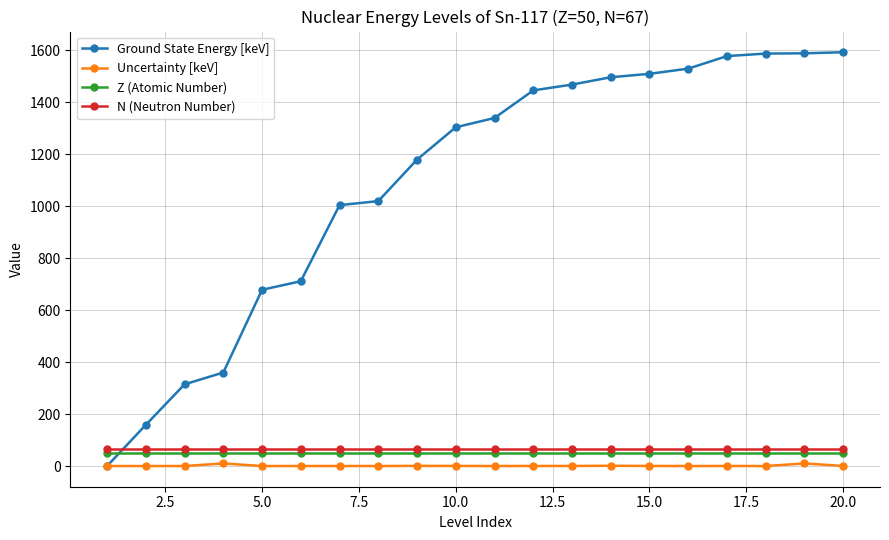

True or false: Uncertainty [keV] has more than 0 interior local peaks.

True